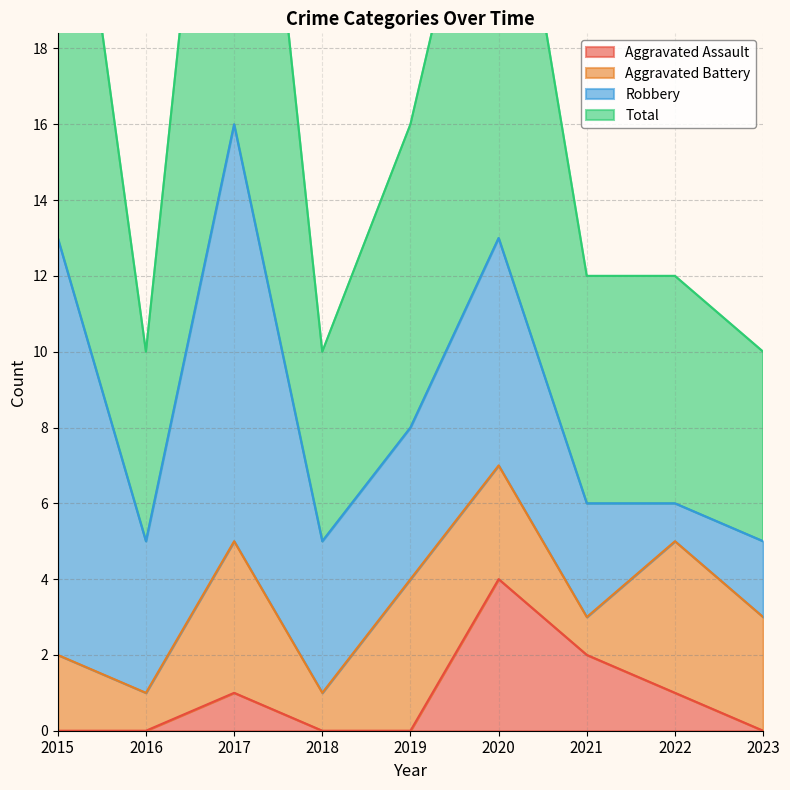

How many data points does each series have?

9